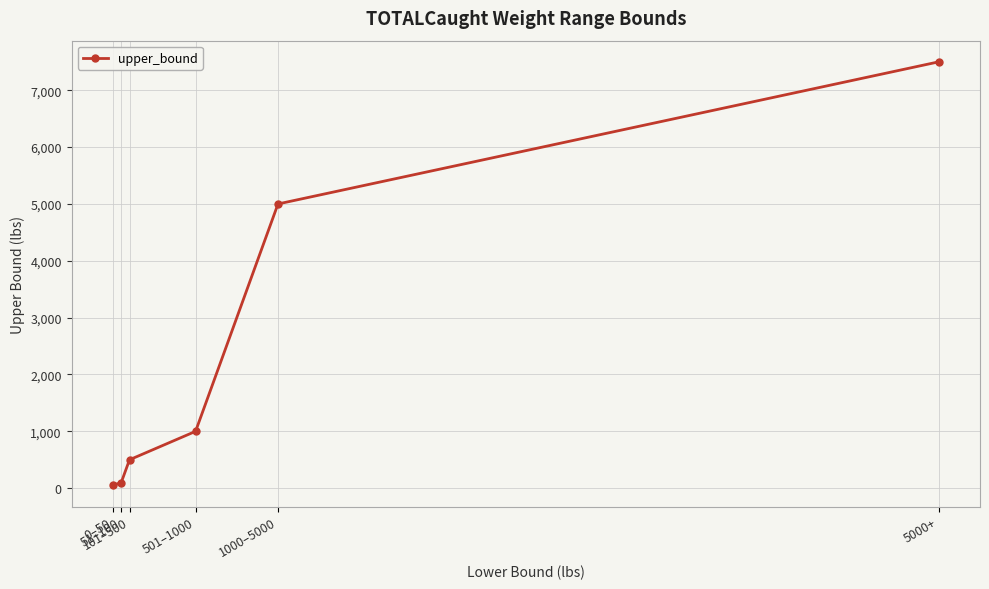

What position from the right is 51–100?

5